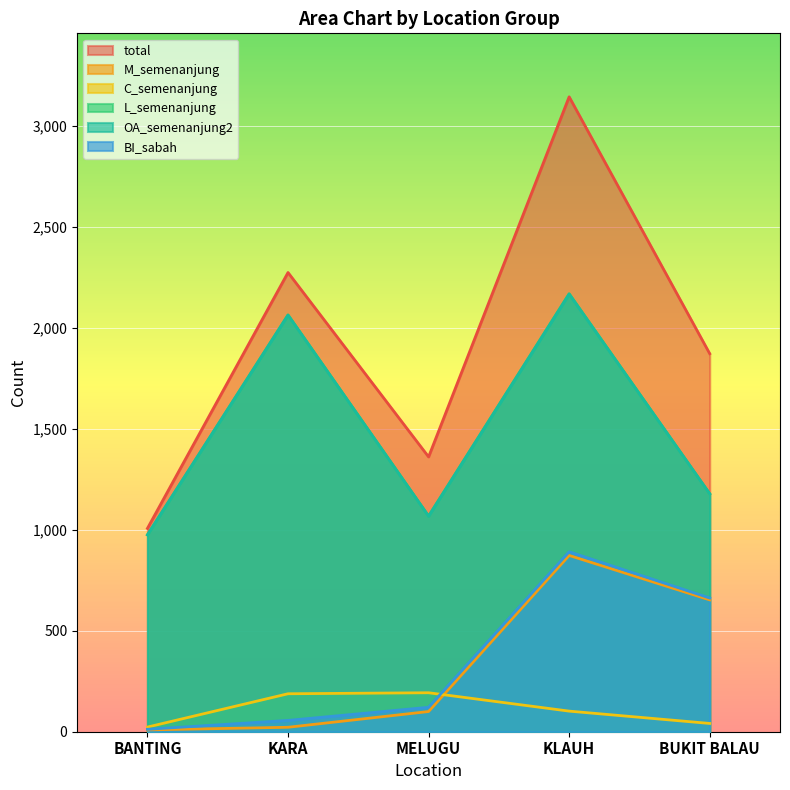

At which label is L_semenanjung closest to 1572?

BUKIT BALAU